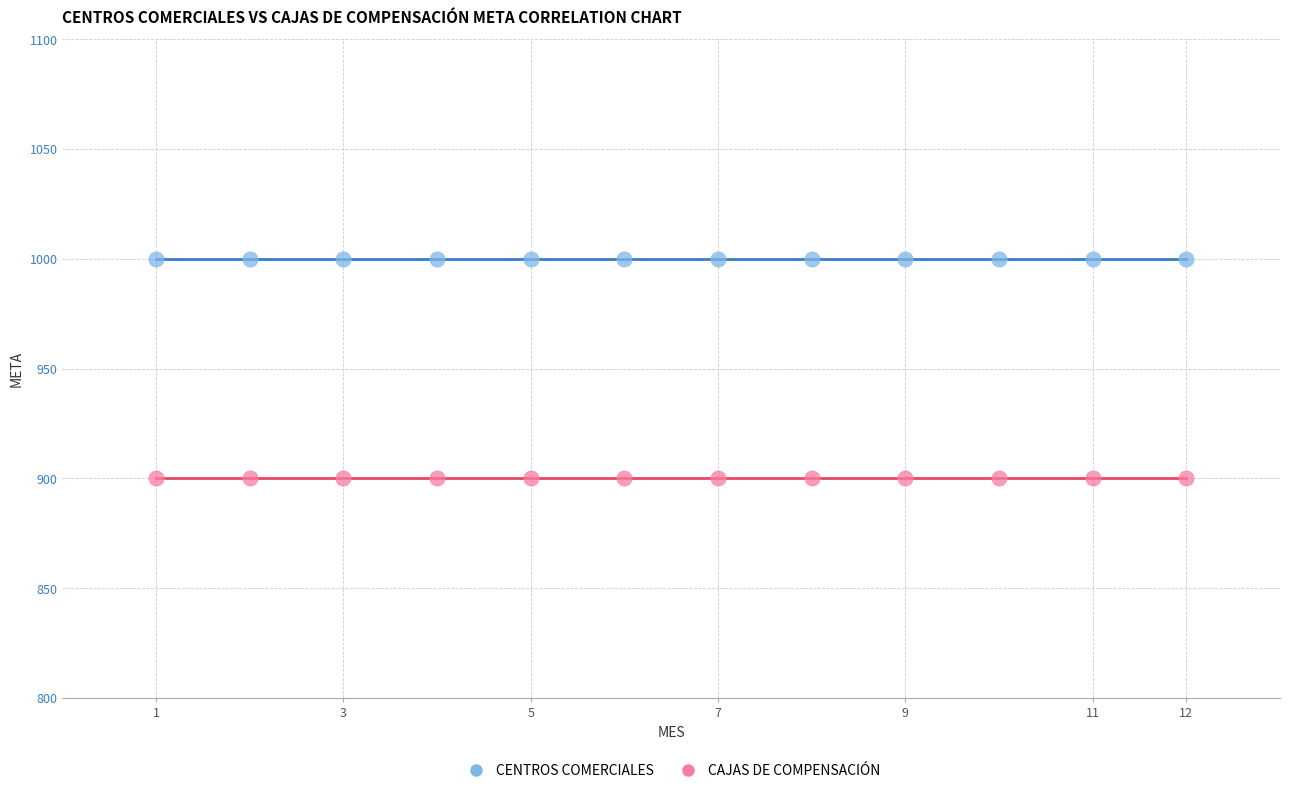

Which series reaches the minimum Y coordinate?

CAJAS DE COMPENSACIÓN